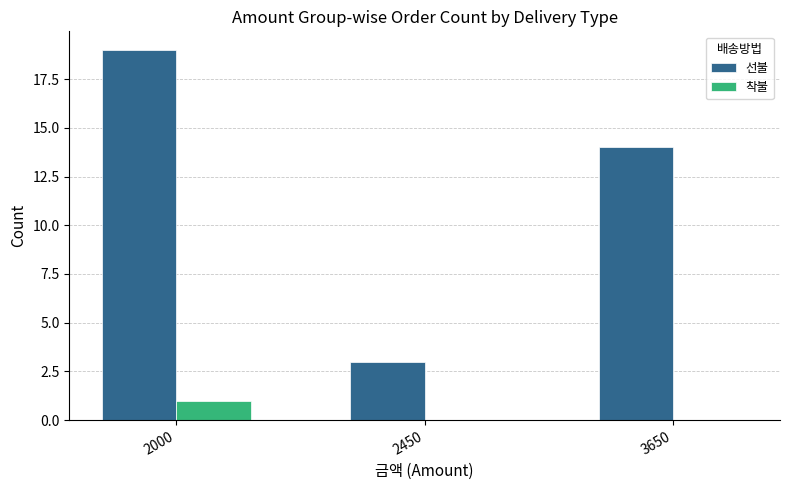

Is it true that 선불 equals 10 at 3650?

False